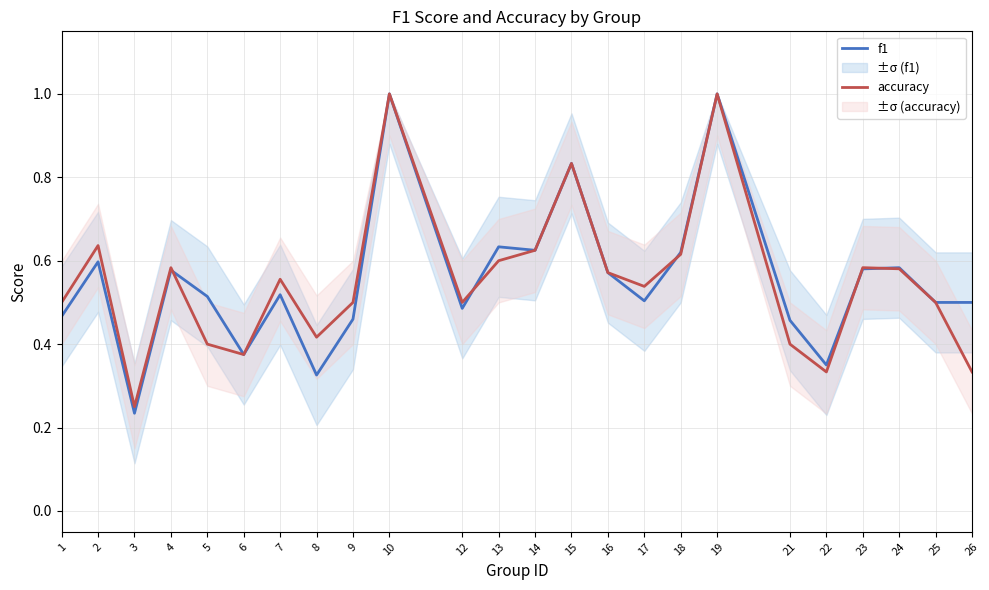

What is the difference between the maximum and minimum values in the f1 series?

0.8